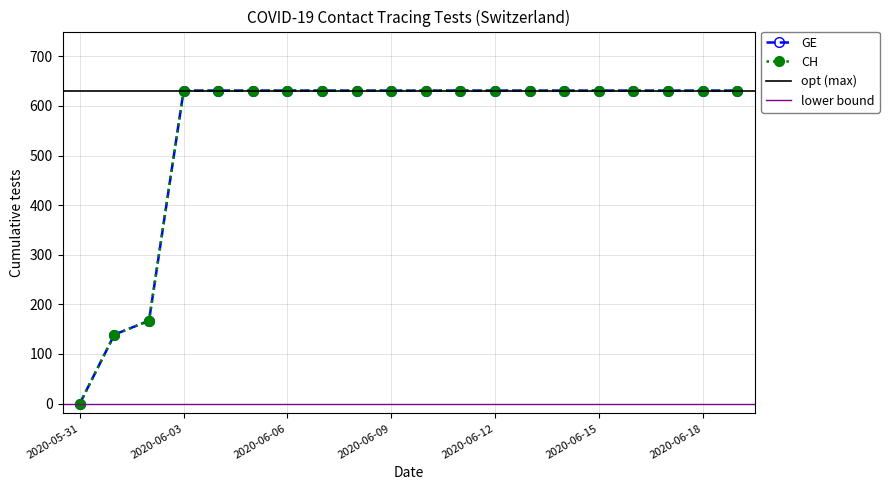

What is the maximum value shown in the chart?

631